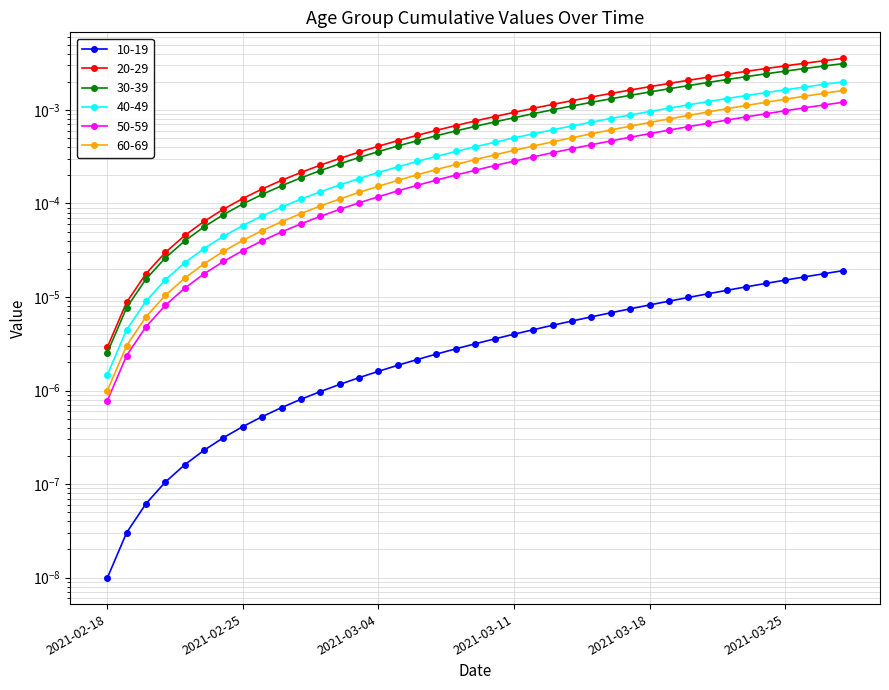

True or false: a6069 and a4049 cross at least once.

False